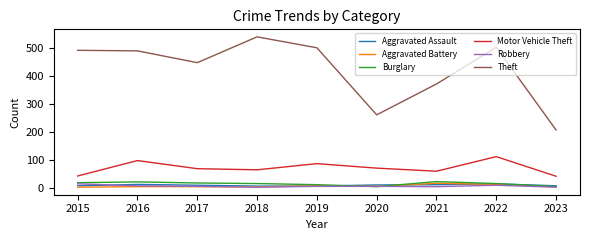

Which series has the largest range (max minus min)?

Theft